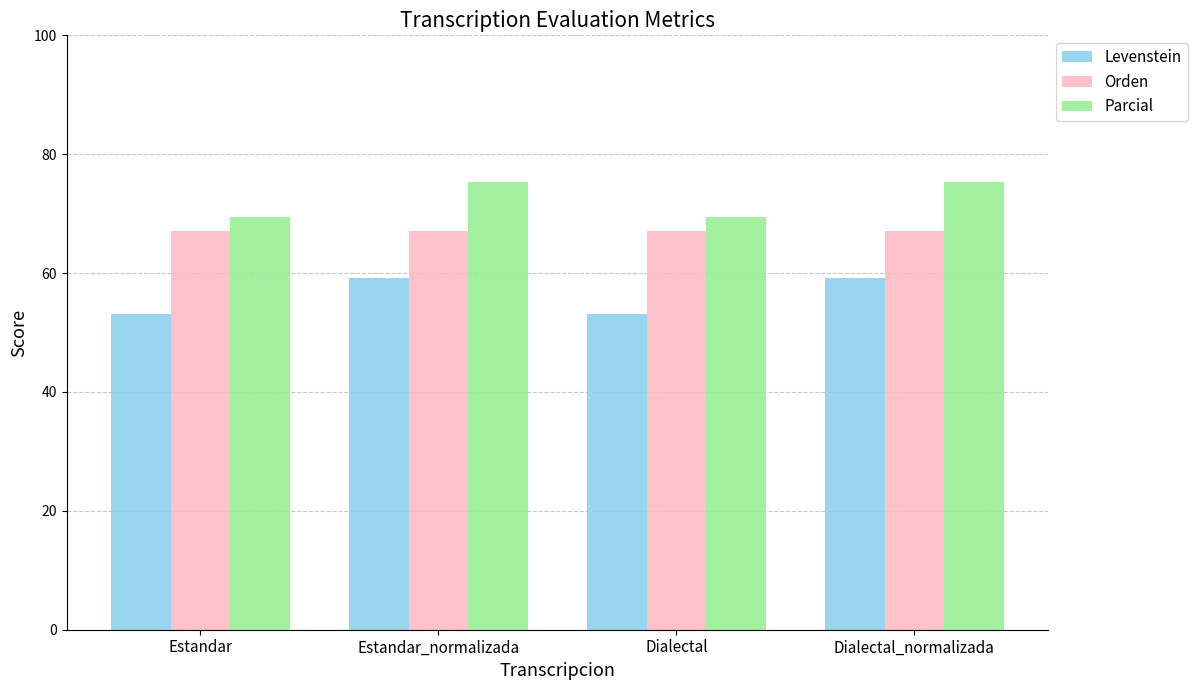

What is the label of the 2nd bar from the left?

Estandar_normalizada